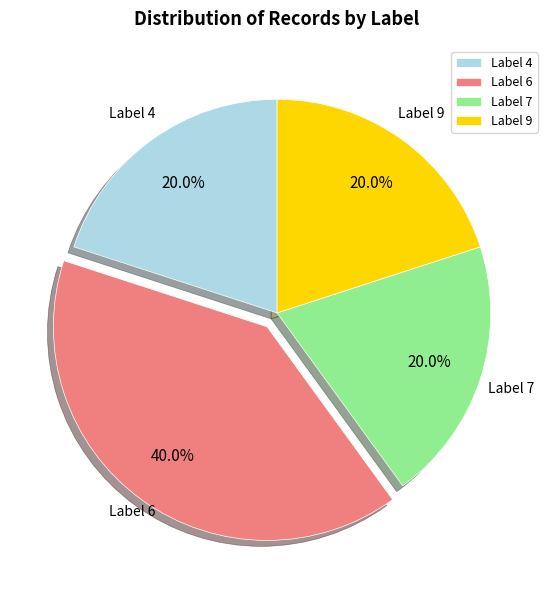

What portion of the pie excludes Label 6?

60.0%